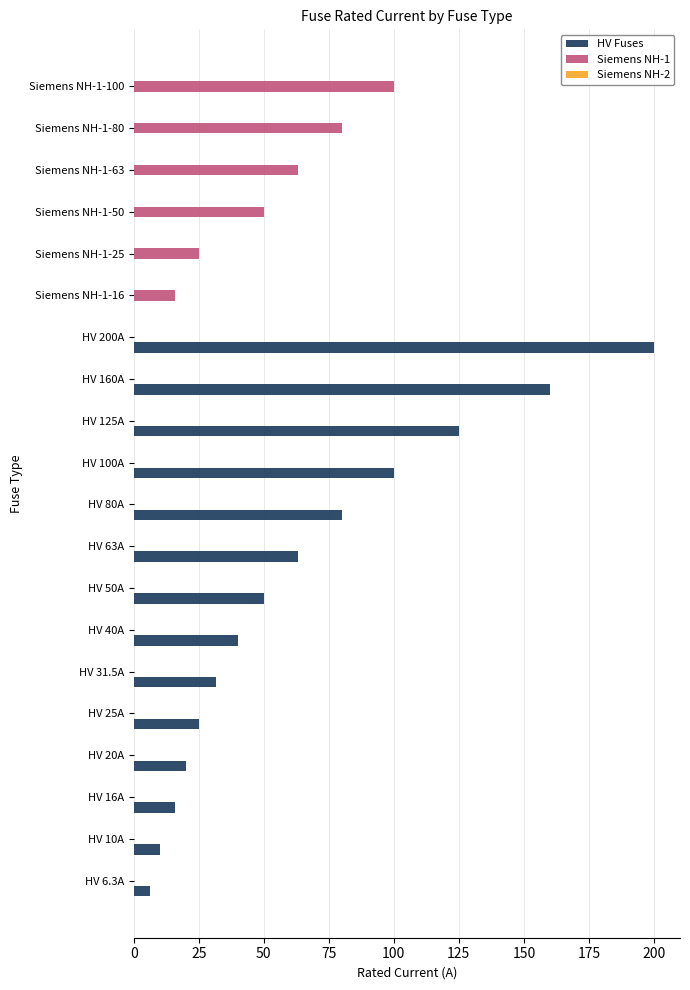

How many categories are shown in the chart?

20